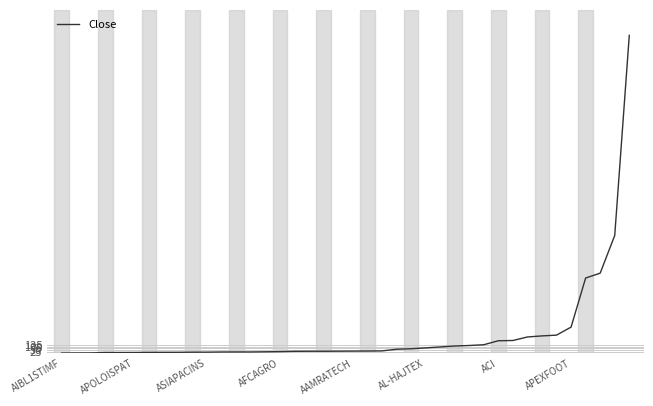

What is the difference between the maximum and minimum values?

4793.5